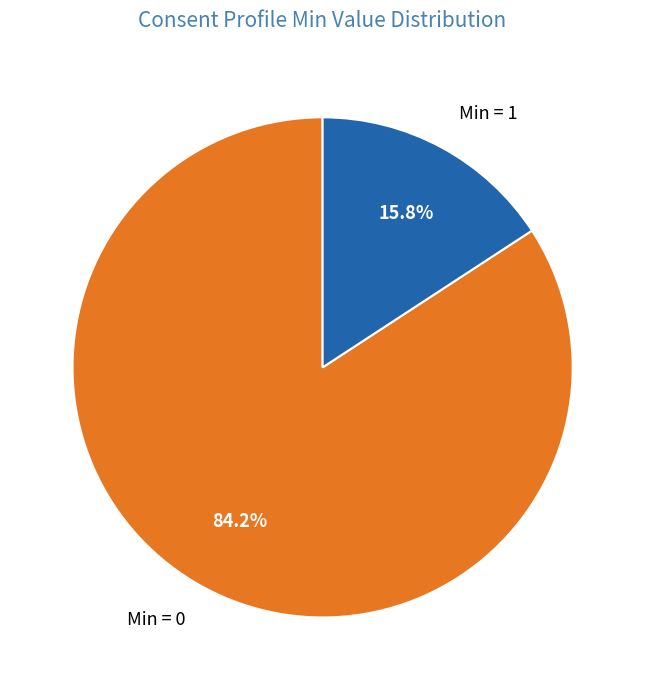

To the nearest percent, what is the difference between the largest and smallest slice percentages?

68%